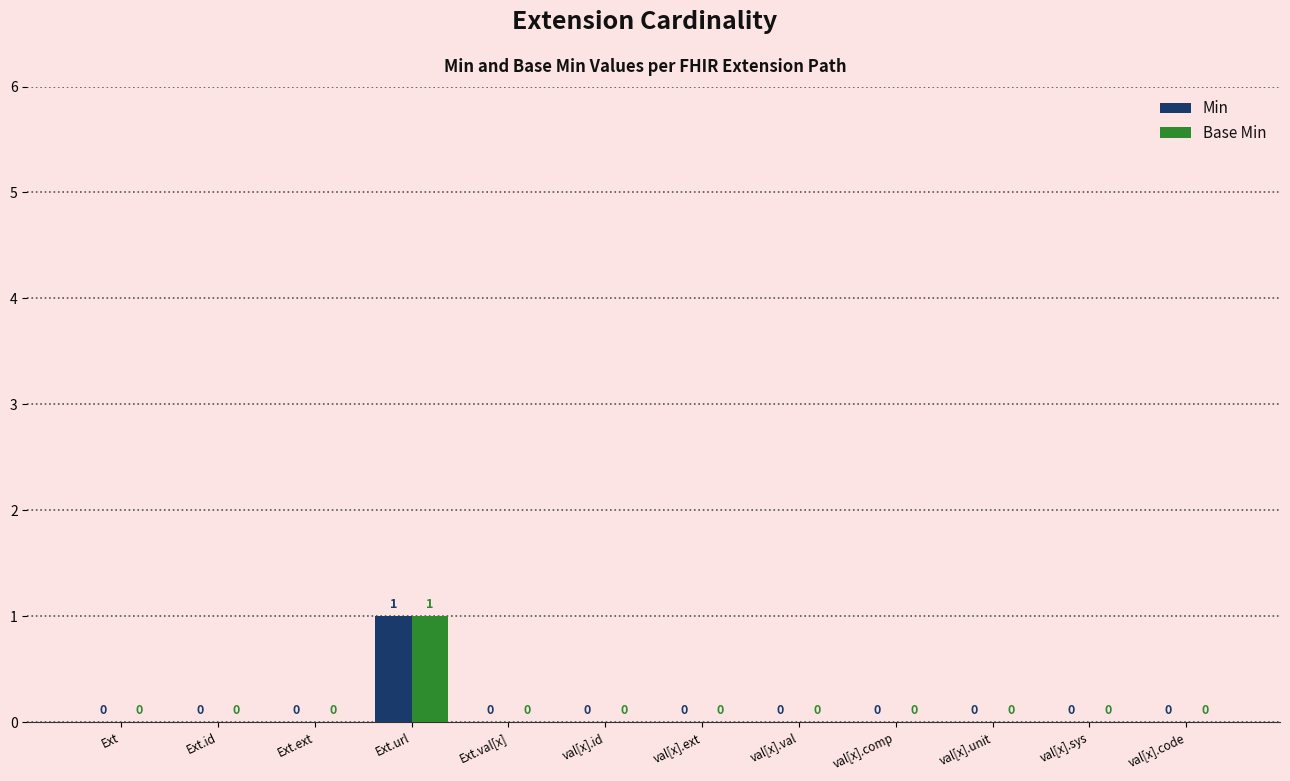

What are all the series names shown in the legend?

Min, Base Min